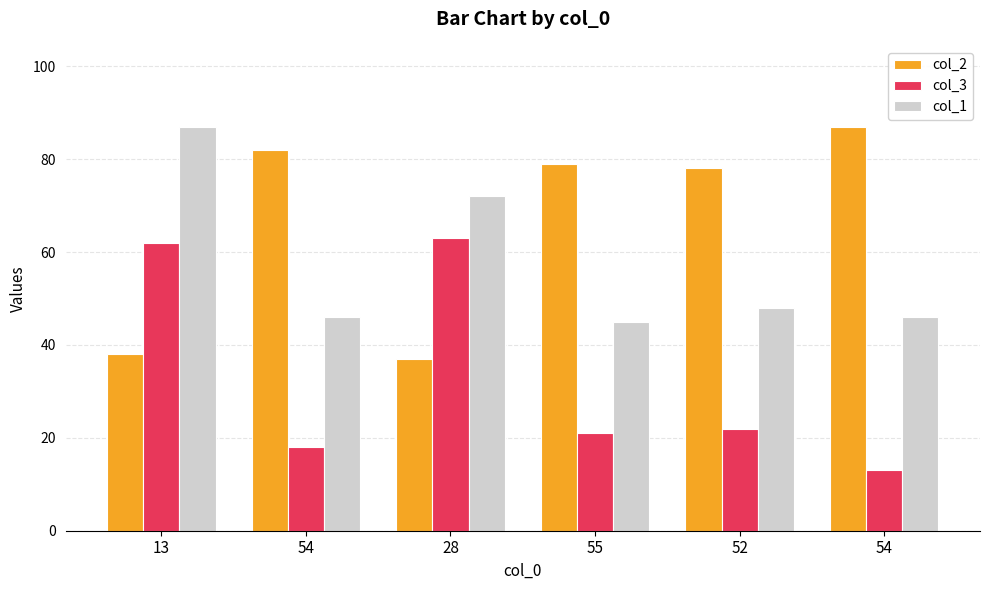

What are all the series names shown in the legend?

col_2, col_3, col_1